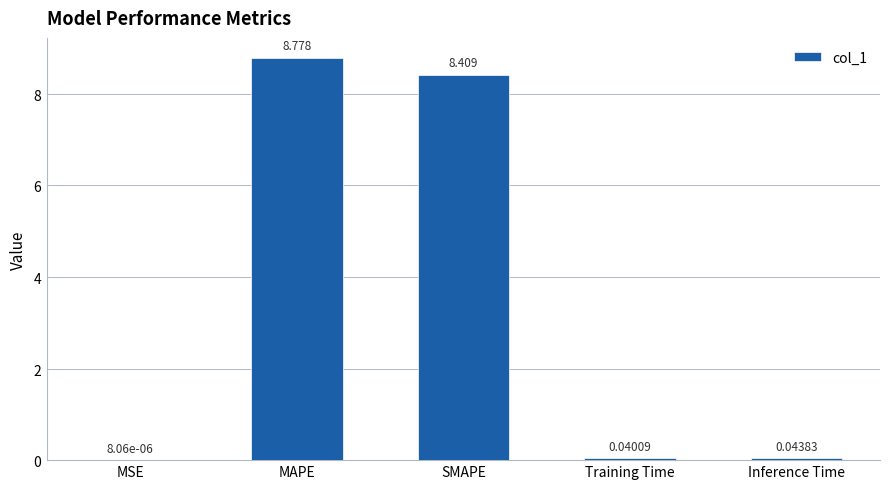

At which label is the value closest to 4?

Inference Time